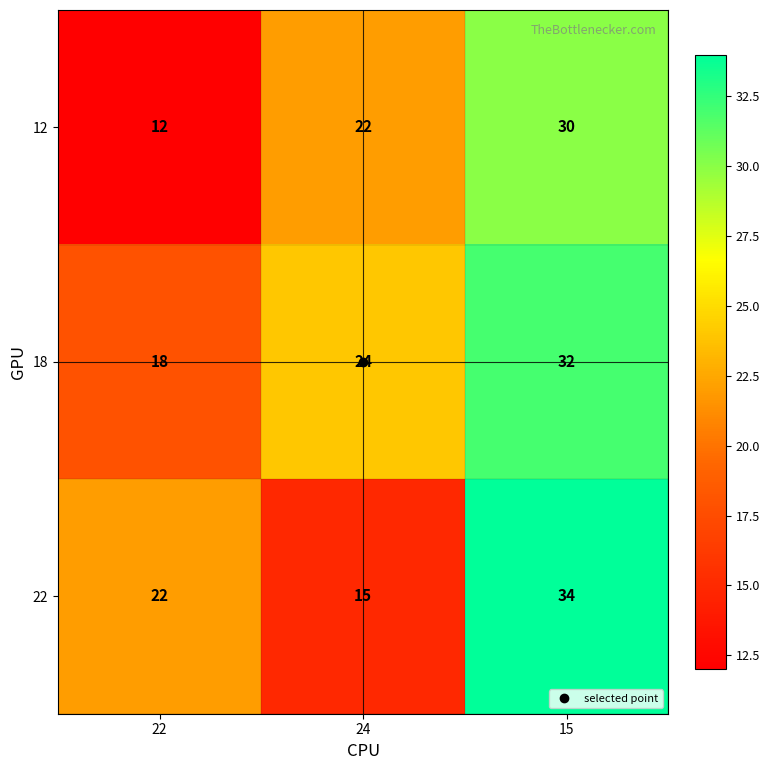

Which series changed the most between 22 and 15?

12